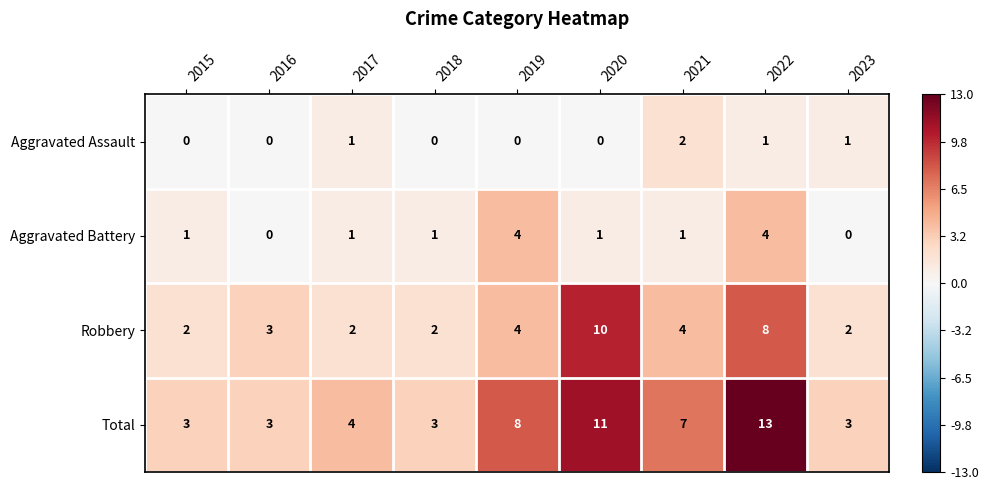

The Total series shows 3 at 2023. True or false?

True